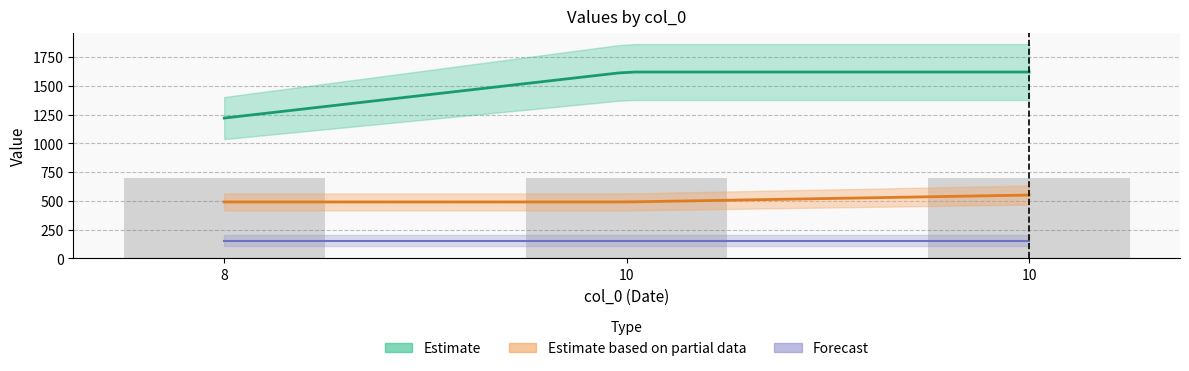

Is it true that col_1 equals 1 at 8?

False